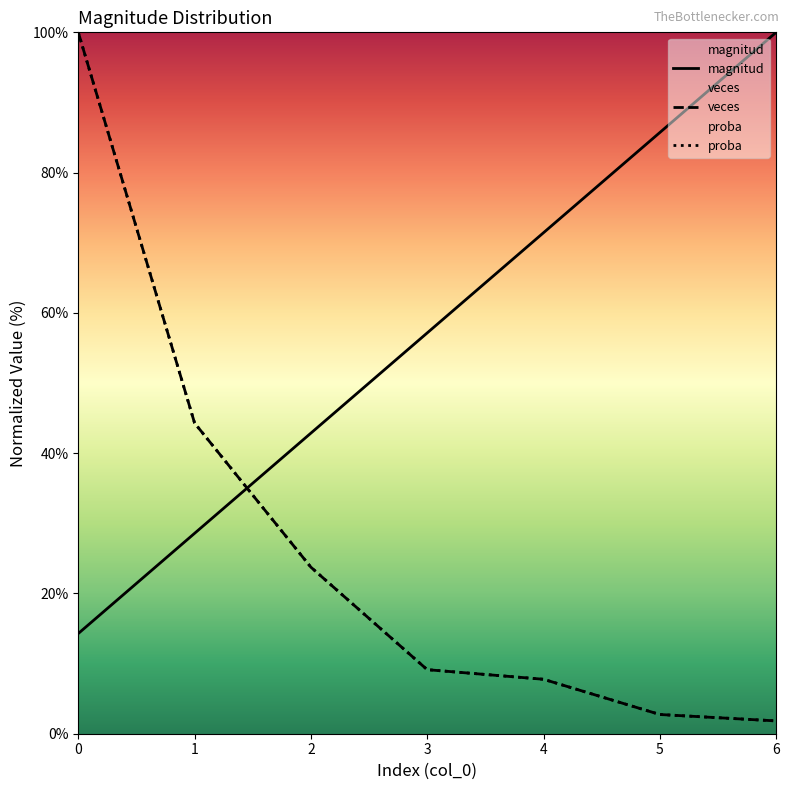

What are all the series names shown in the legend?

magnitud, veces, proba